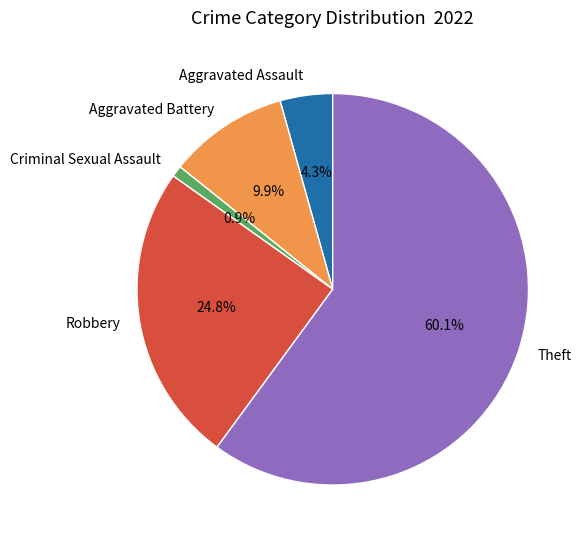

To the nearest percent, what percentage of the pie is Criminal Sexual Assault?

1%